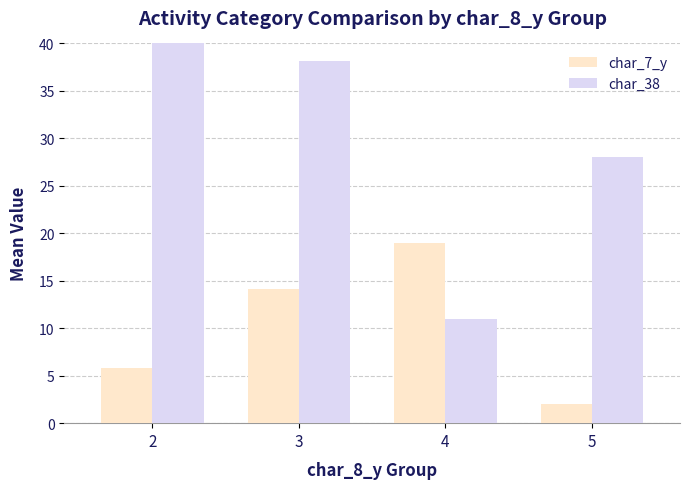

How many data points in char_38 are above 38?

2